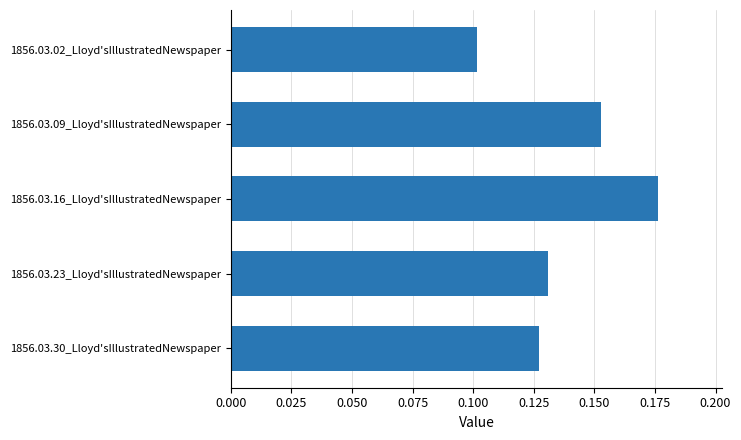

What is the label of the 5th bar from the top?

1856.03.30_Lloyd'sIllustratedNewspaper